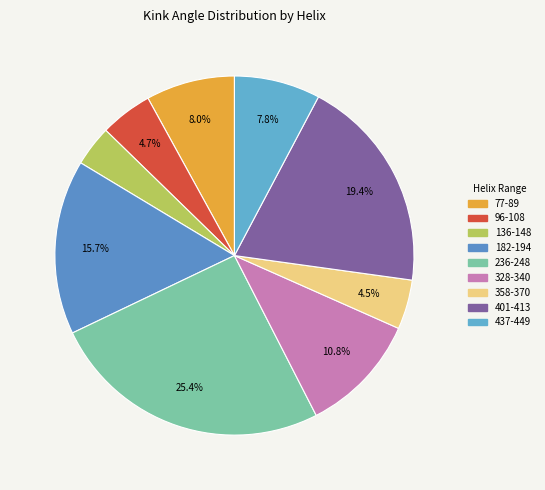

What percentage is NOT represented by 328-340?

89.2%